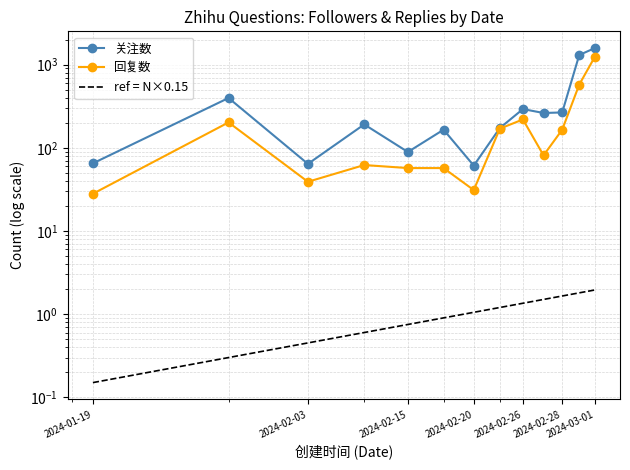

The 回复数 series shows 1245.0 at 2024-03-01. True or false?

True